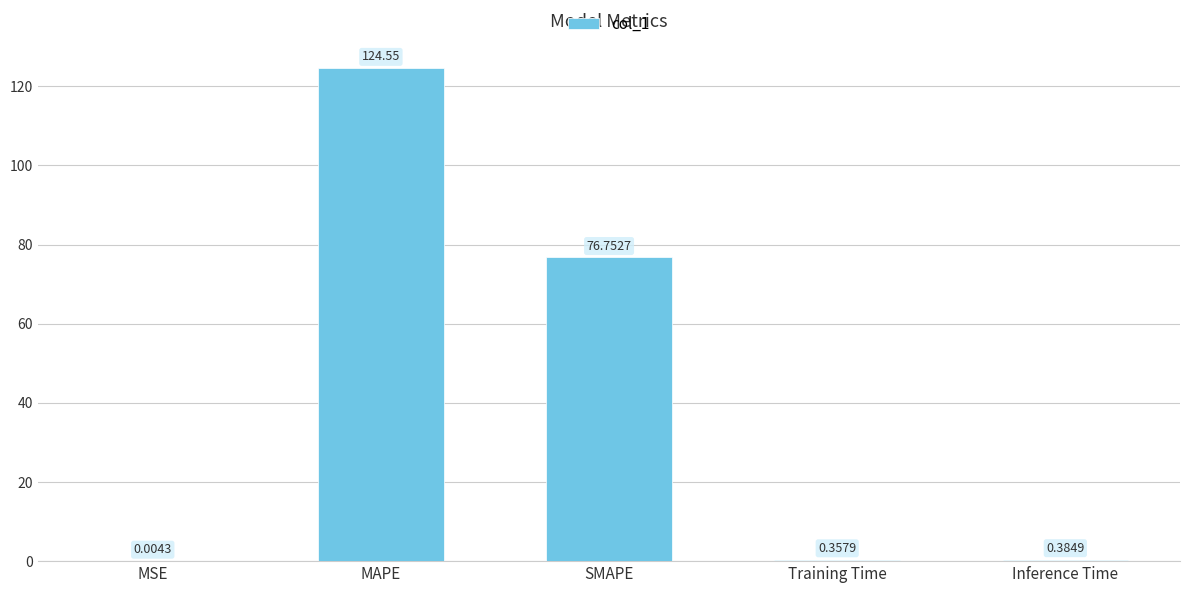

Which label corresponds to the largest value in the chart?

MAPE